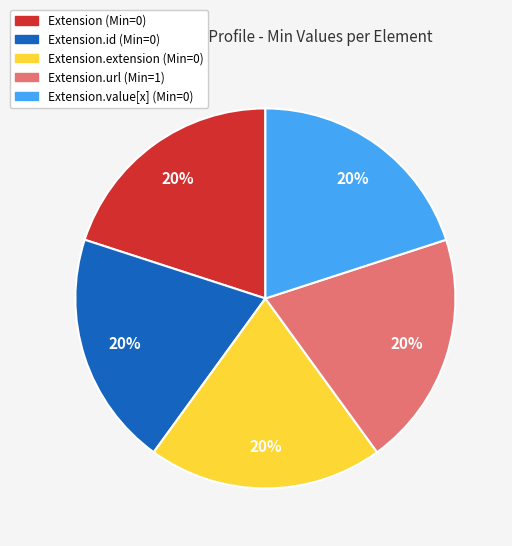

Is there a majority slice in this chart?

No